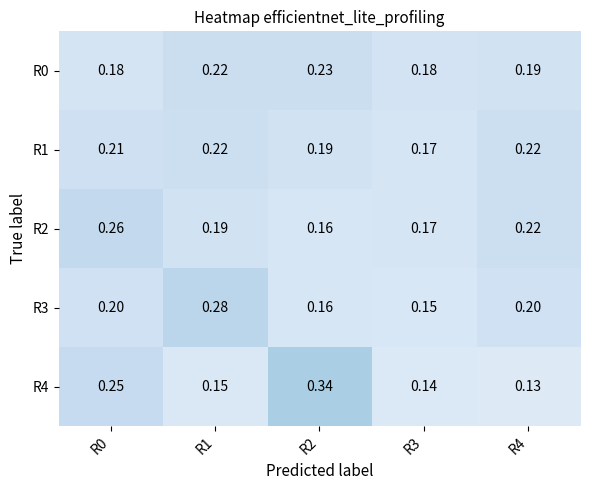

Is the value of R2 at R4 greater than the value of R4 at R0?

No